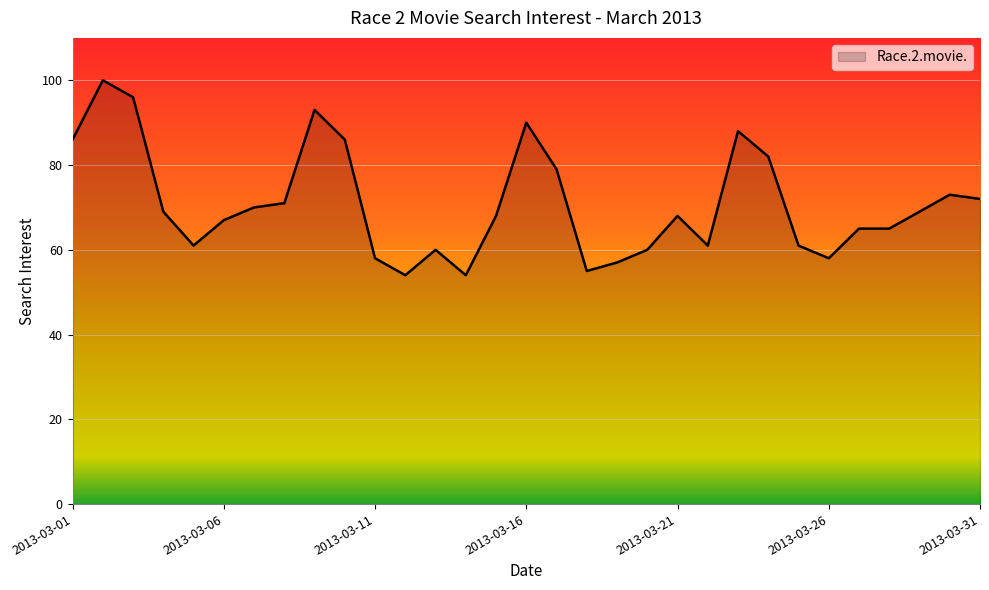

What is the maximum value shown in the chart?

100